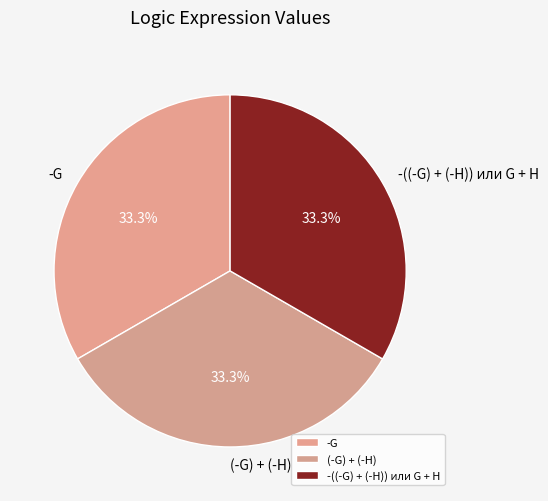

Is there a majority slice in this chart?

No